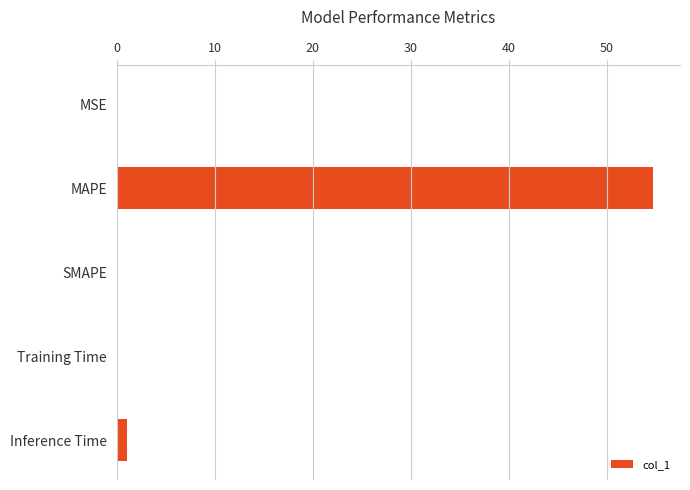

How many categories are shown in the chart?

5